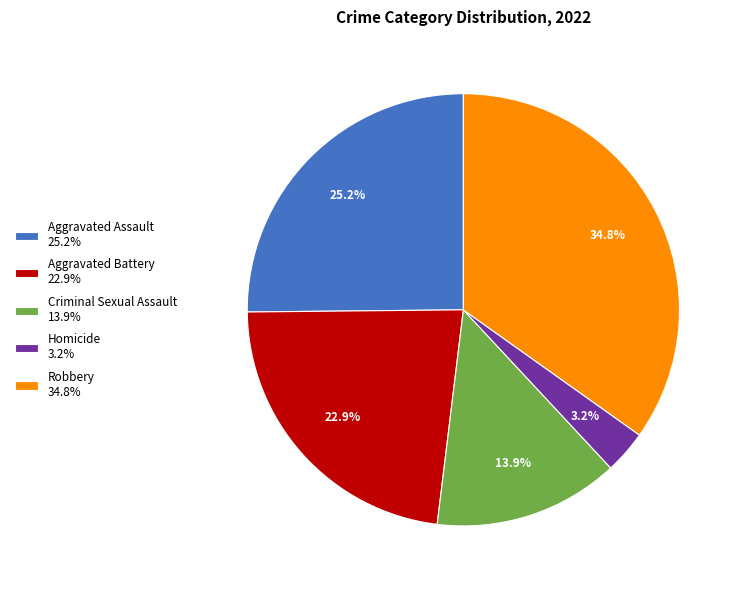

Do Aggravated Assault and Robbery together represent more than half of the pie?

Yes